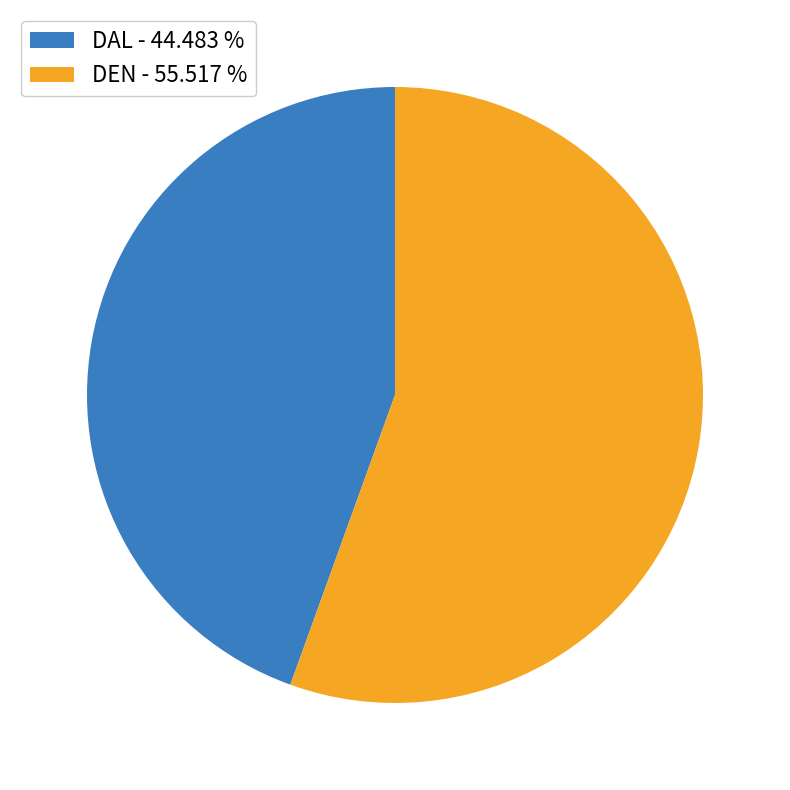

Is the sum of DAL - 44.483 % and DEN - 55.517 % greater than half?

Yes